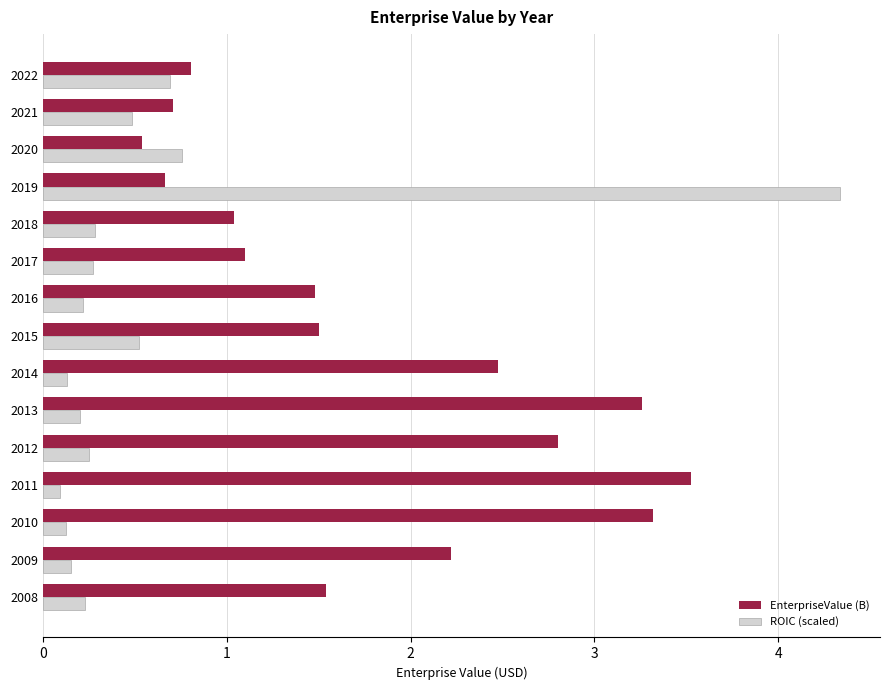

The ROIC (scaled) series shows 0.1 at 2011. True or false?

True